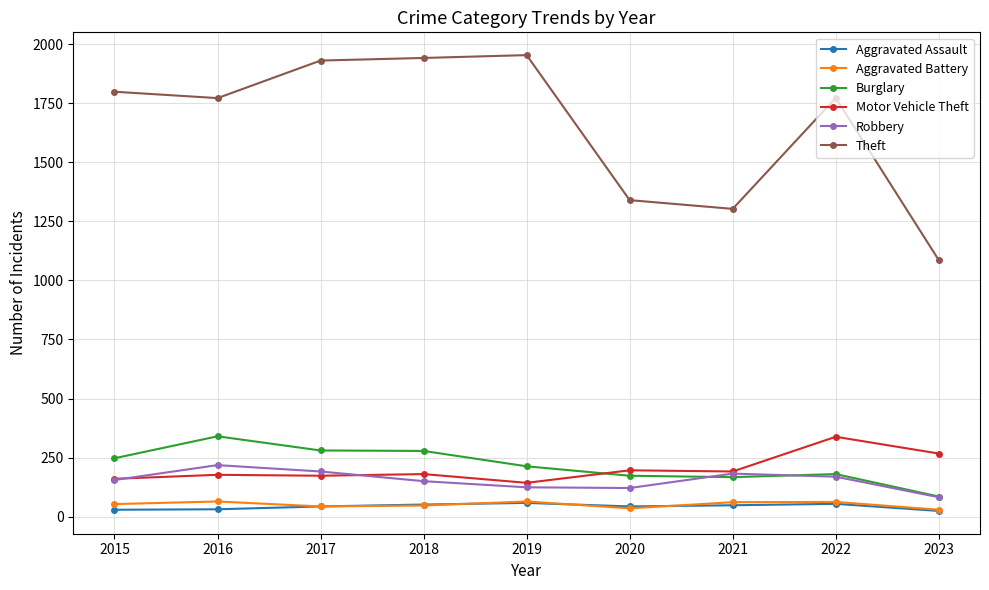

At how many categories does at least one series exceed 1622?

6